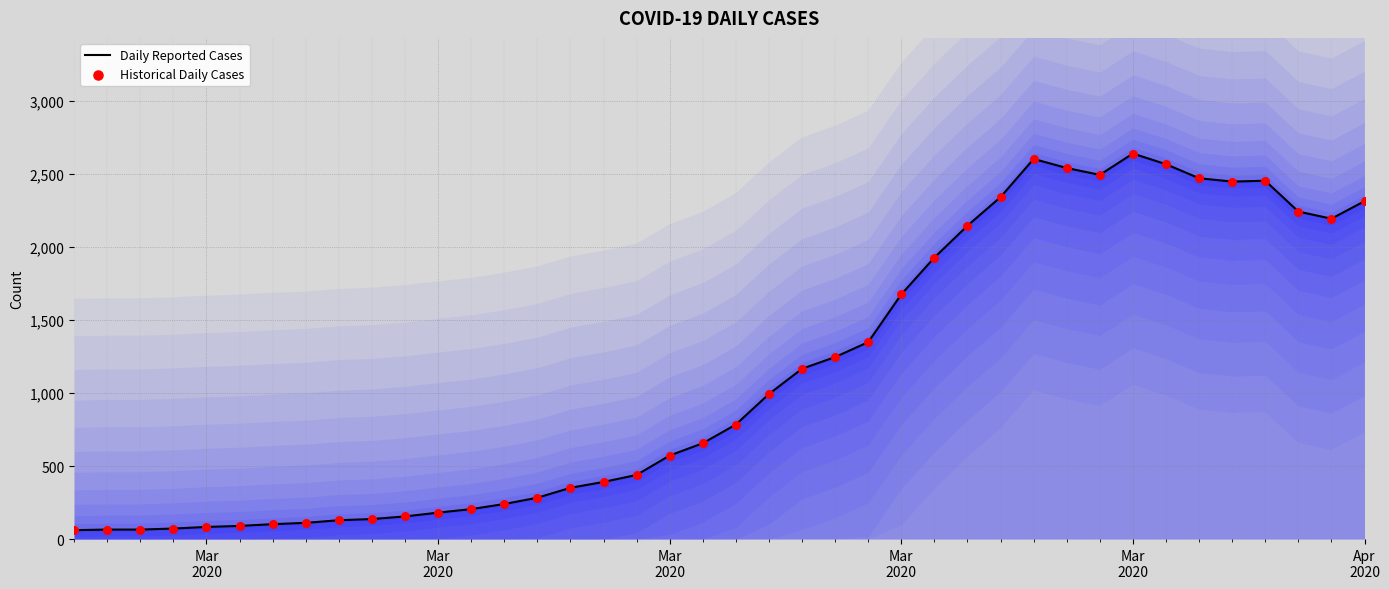

At how many categories does at least one series exceed 1727?

14